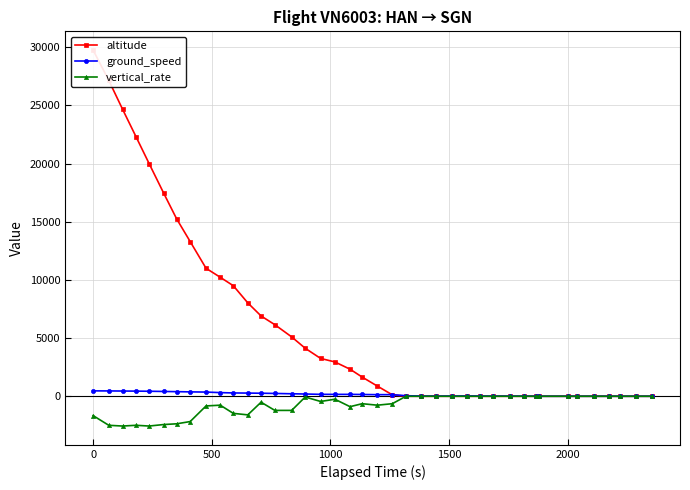

How many values in the altitude series exceed 1650?

19